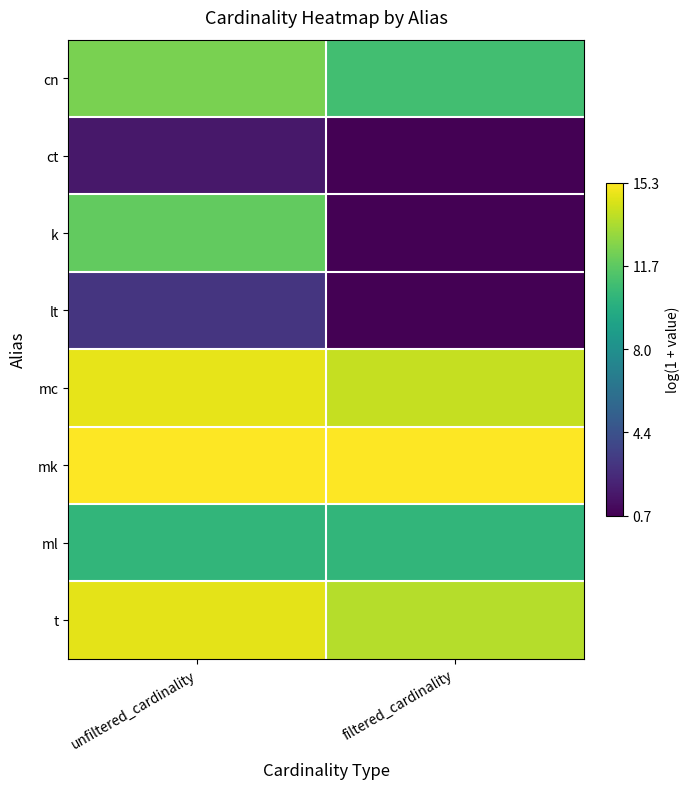

Which series has the widest spread of values?

k